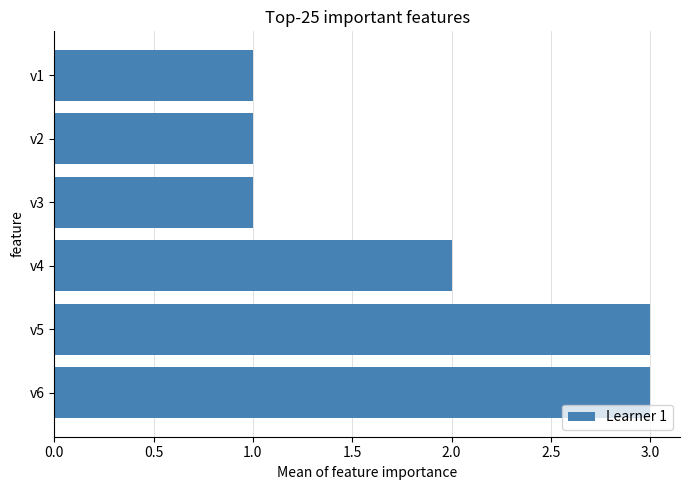

Is it true that the value at v5 is 5?

False